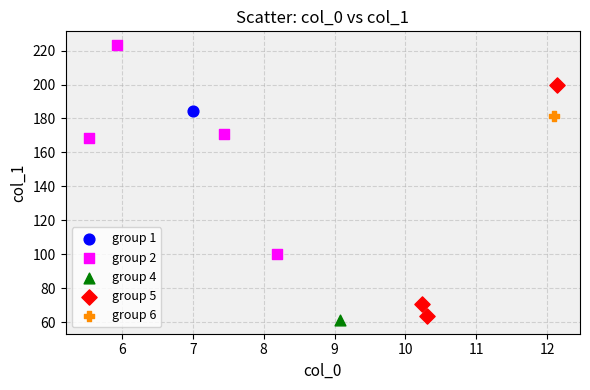

What are all the series names shown in the legend?

group 1, group 2, group 4, group 5, group 6